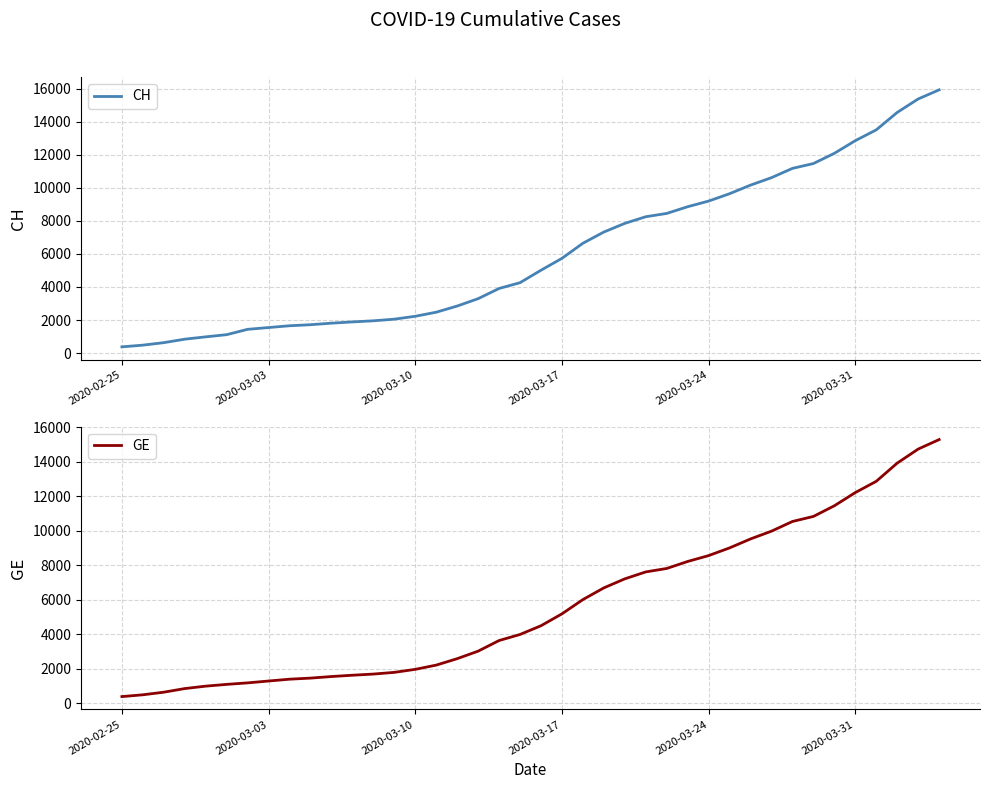

What is the difference between the maximum and minimum values in the CH series?

15551